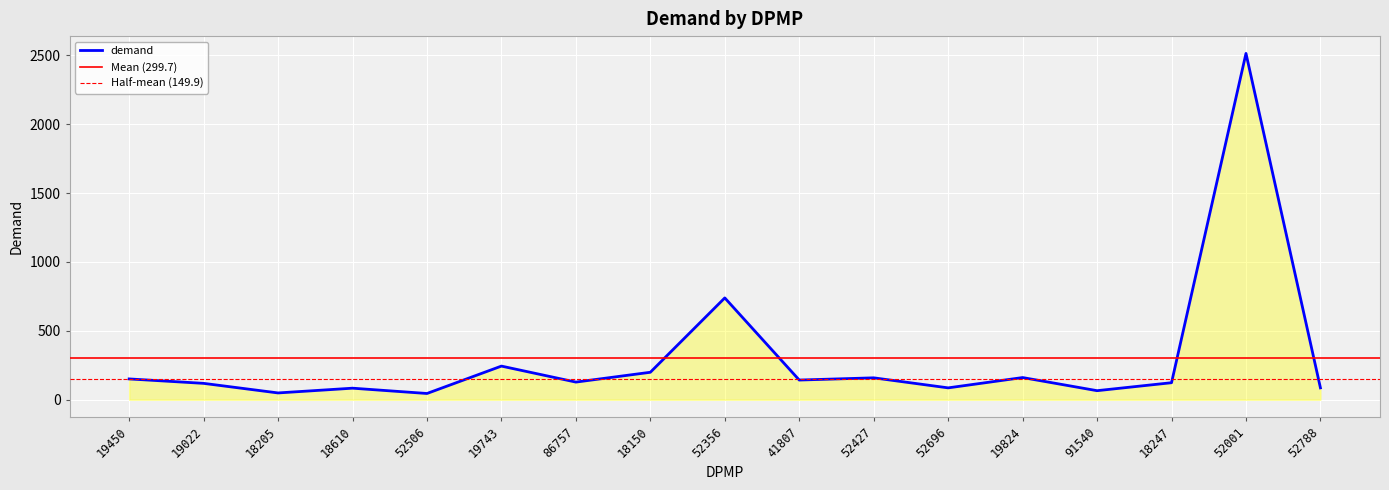

Between 52696 and 52427, which is larger?

52427